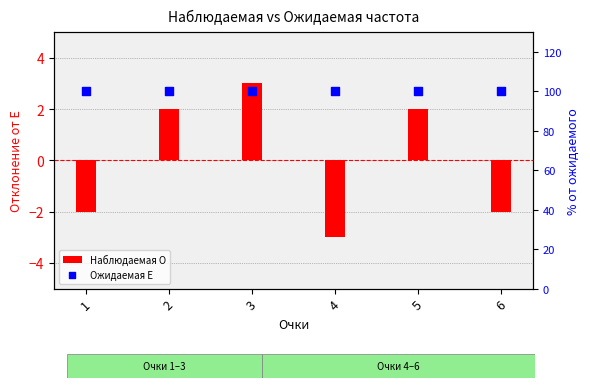

At how many categories does at least one series exceed 26?

6